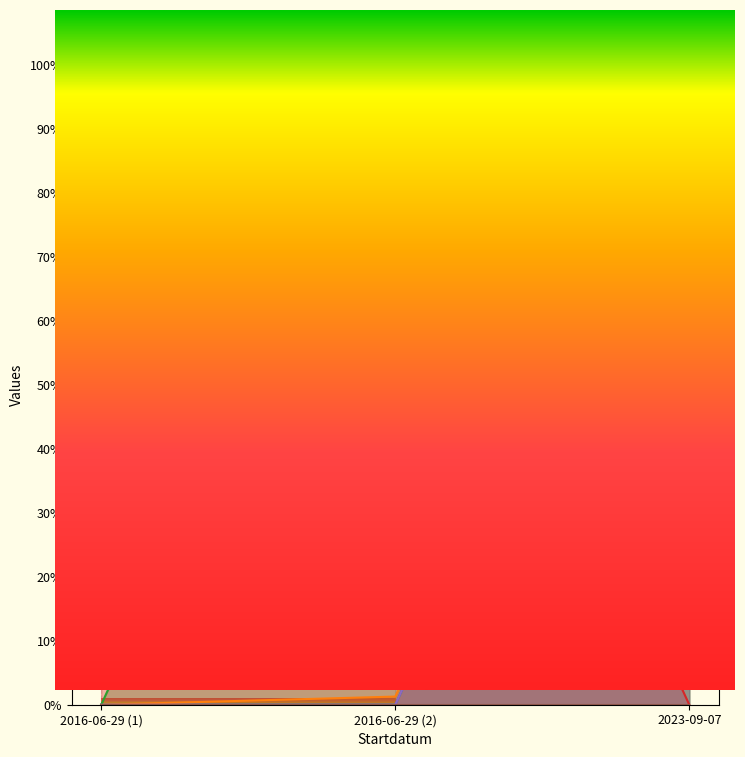

Which series changed the most between 2016-06-29 (1) and 2023-09-07?

Id